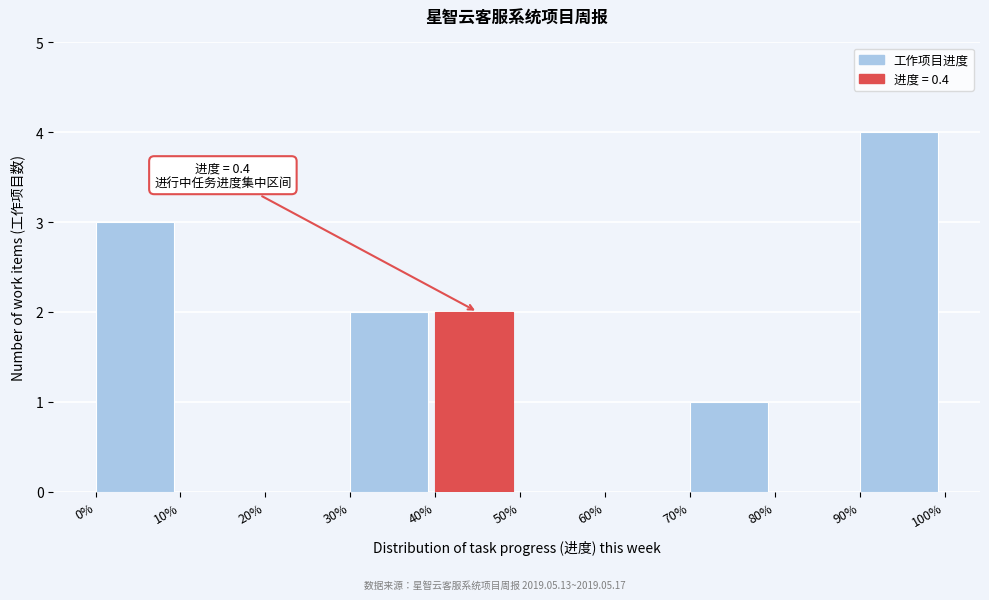

Reading left to right, what are all the values shown in this chart?

0%=3	10%=0	20%=0	30%=2	40%=2	50%=0	60%=0	70%=1	80%=0	90%=4